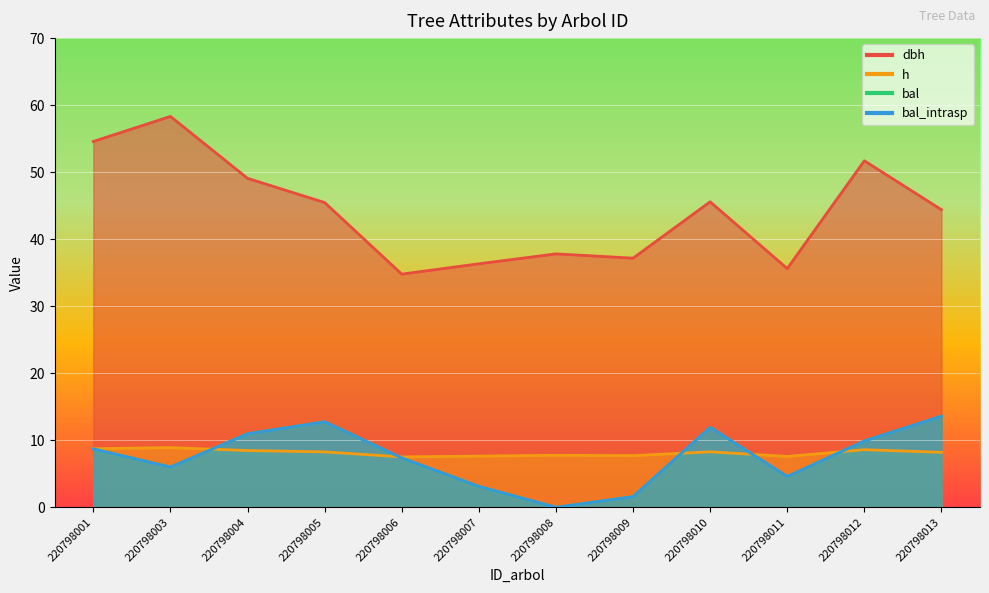

Is it true that dbh equals 58.3 at 220798003?

True